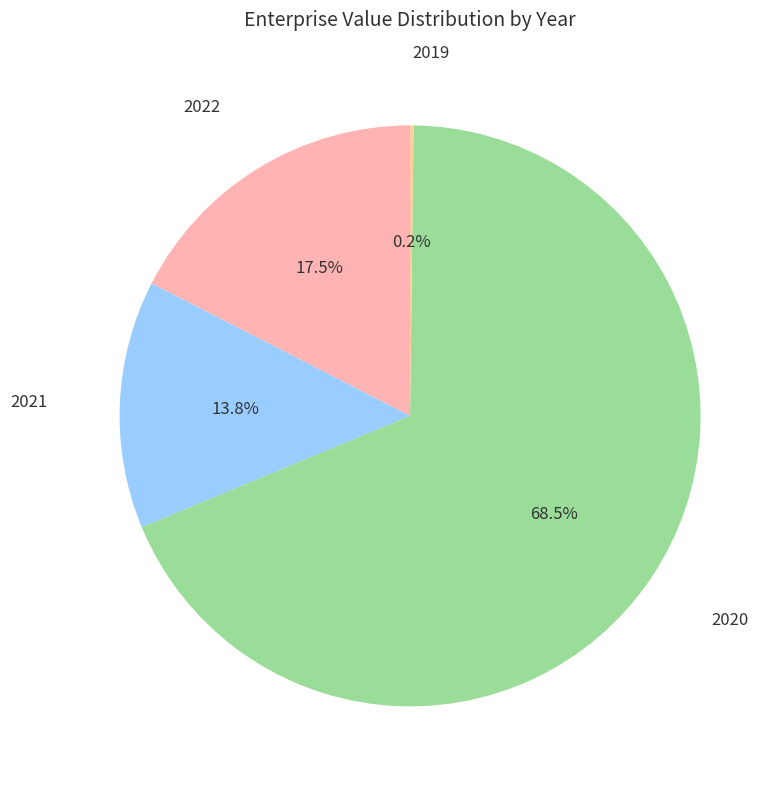

How many slices are in this pie chart?

4